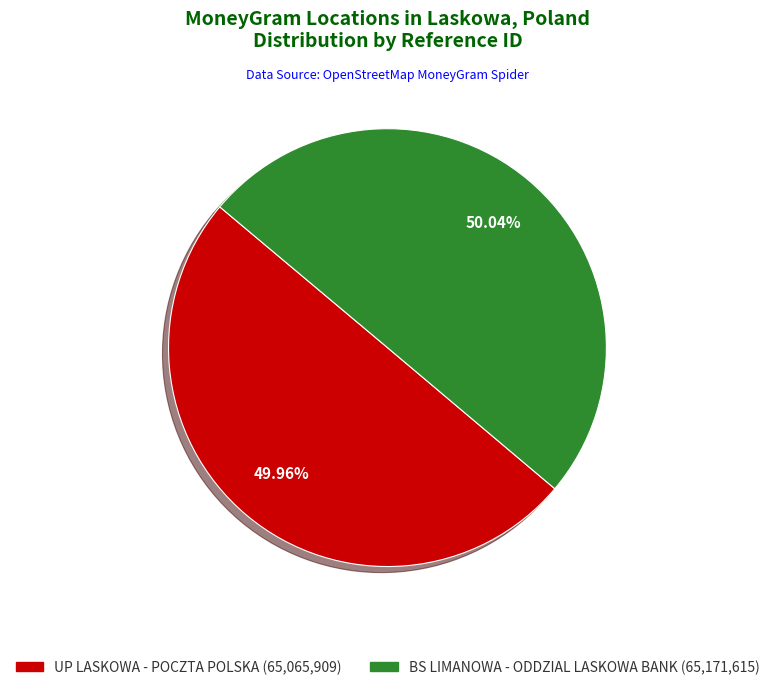

To the nearest percent, what is the average slice percentage?

50%